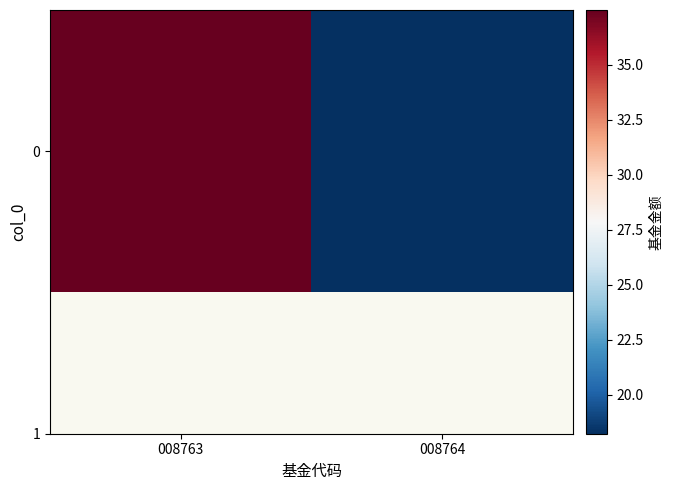

What is the difference between the maximum and minimum values?

19.2